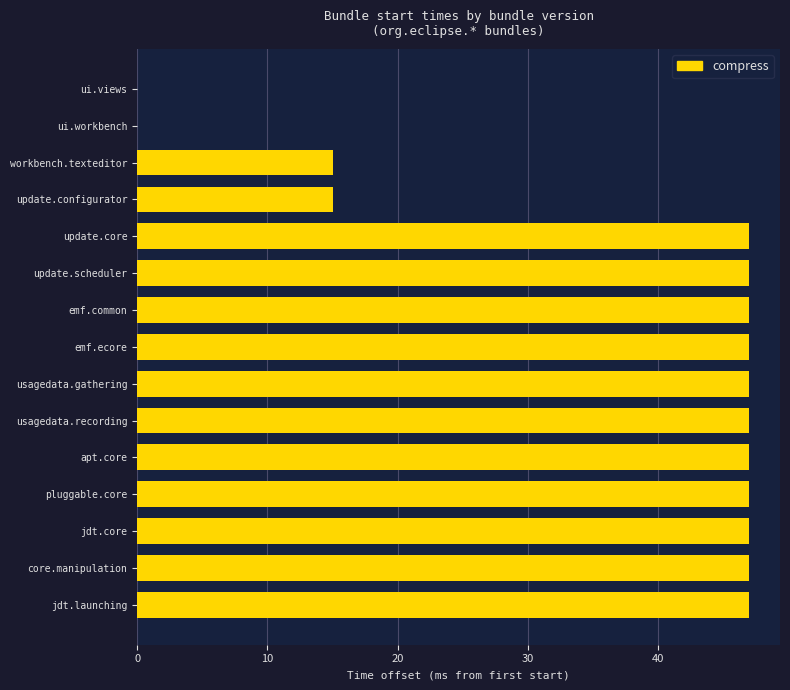

What is the sum of all values?

547